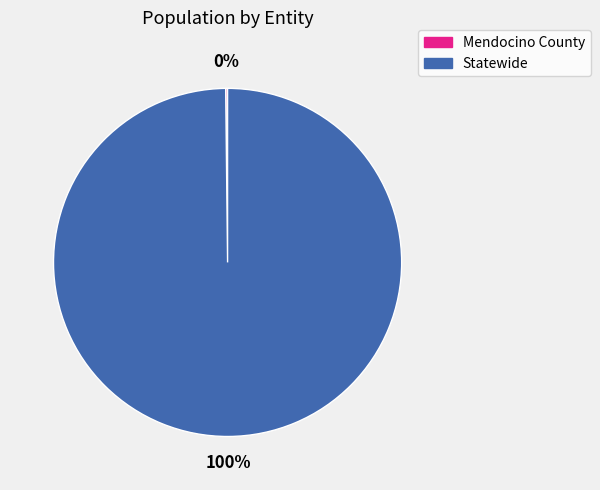

To the nearest percent, what percentage of the pie is Statewide?

100%